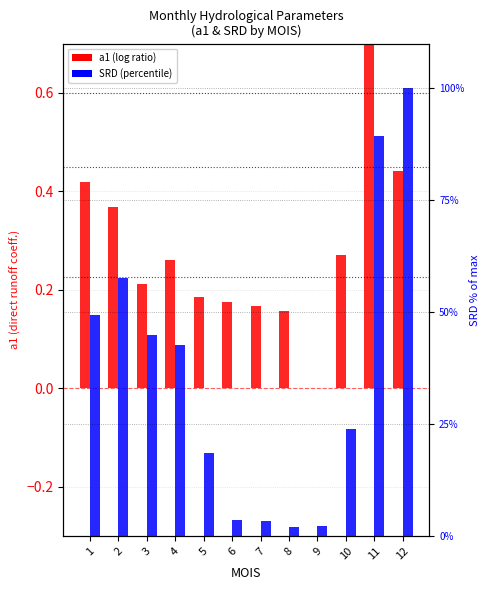

Does the chart contain stacked bars?

No